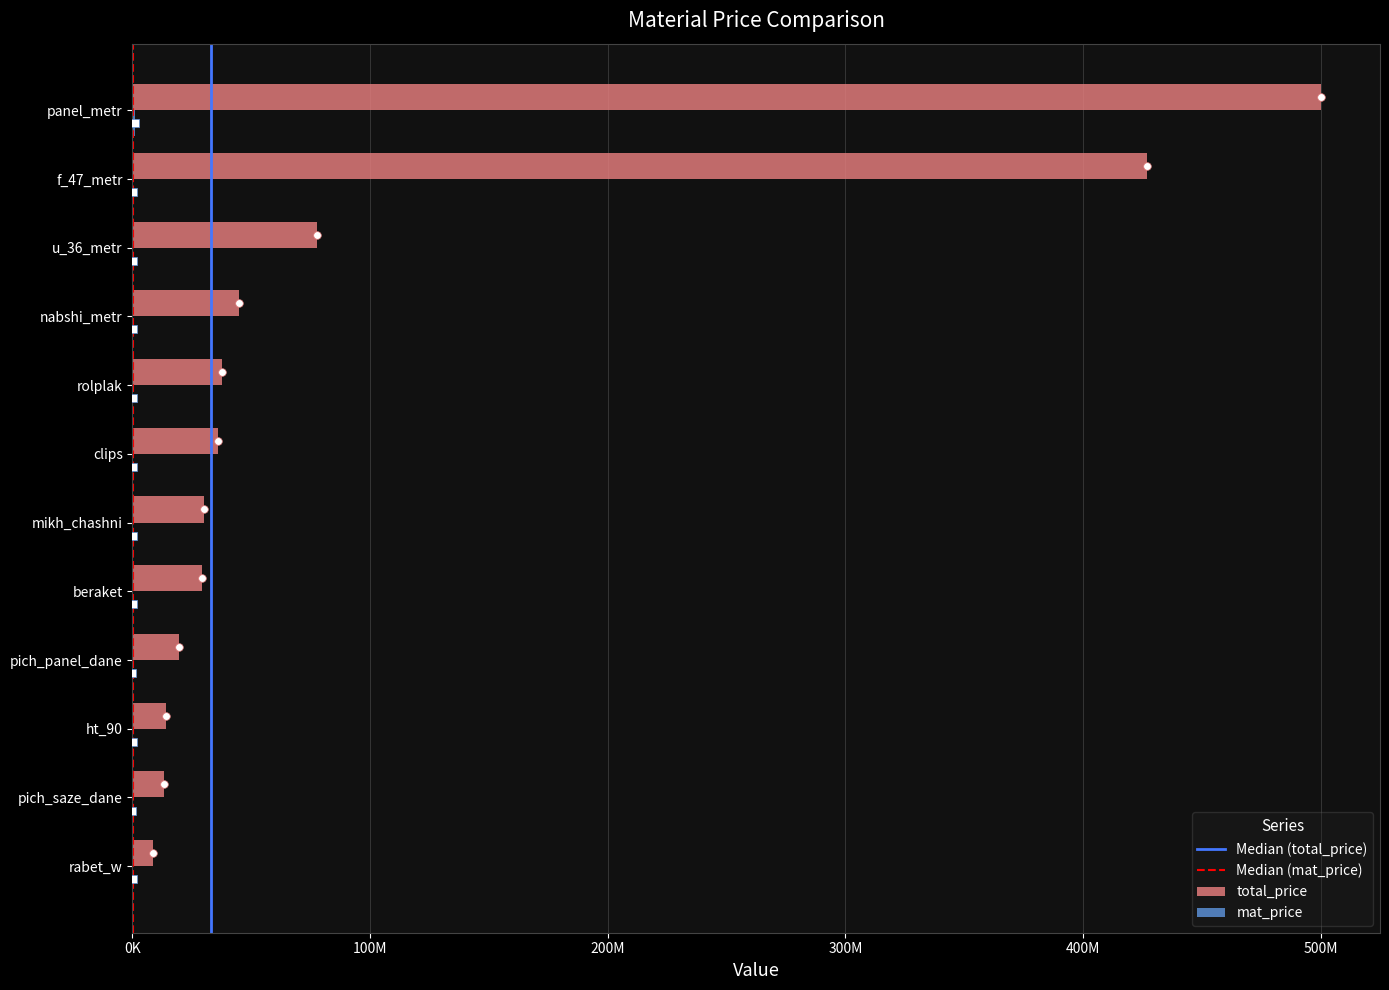

Which series has the largest Y range (max minus min)?

total_price